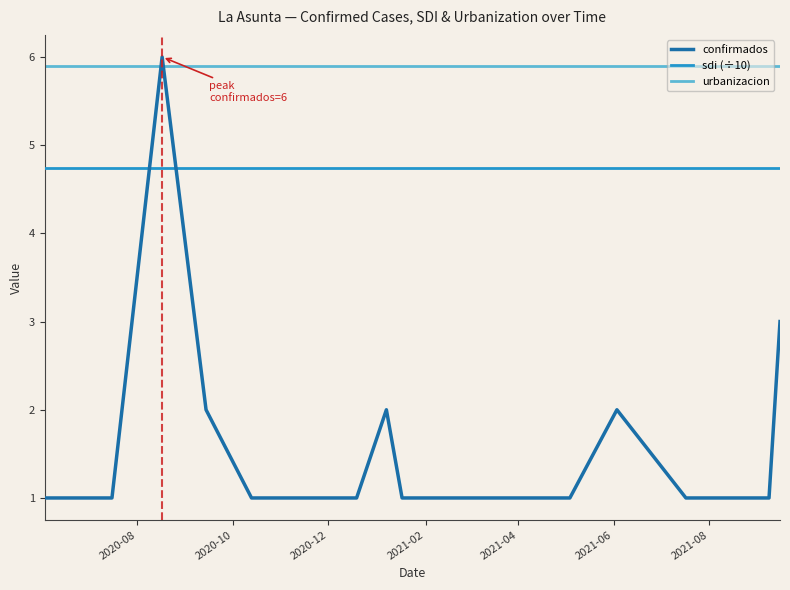

Which series has the largest range (max minus min)?

confirmados